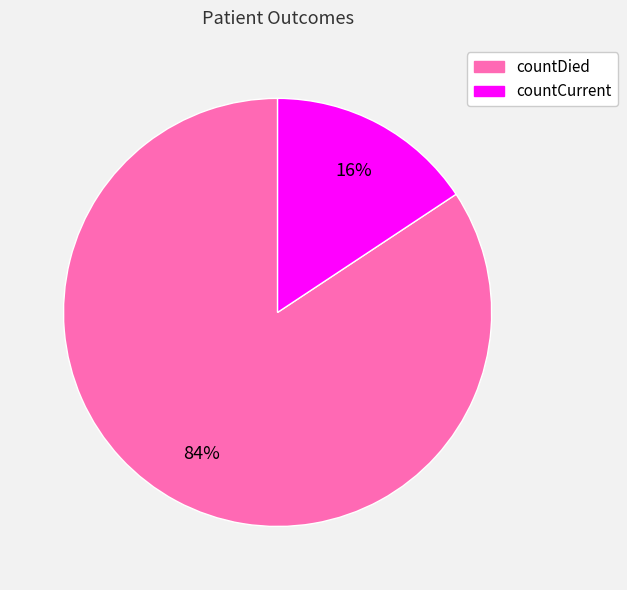

To the nearest percent, what percentage of the pie is countCurrent?

16%